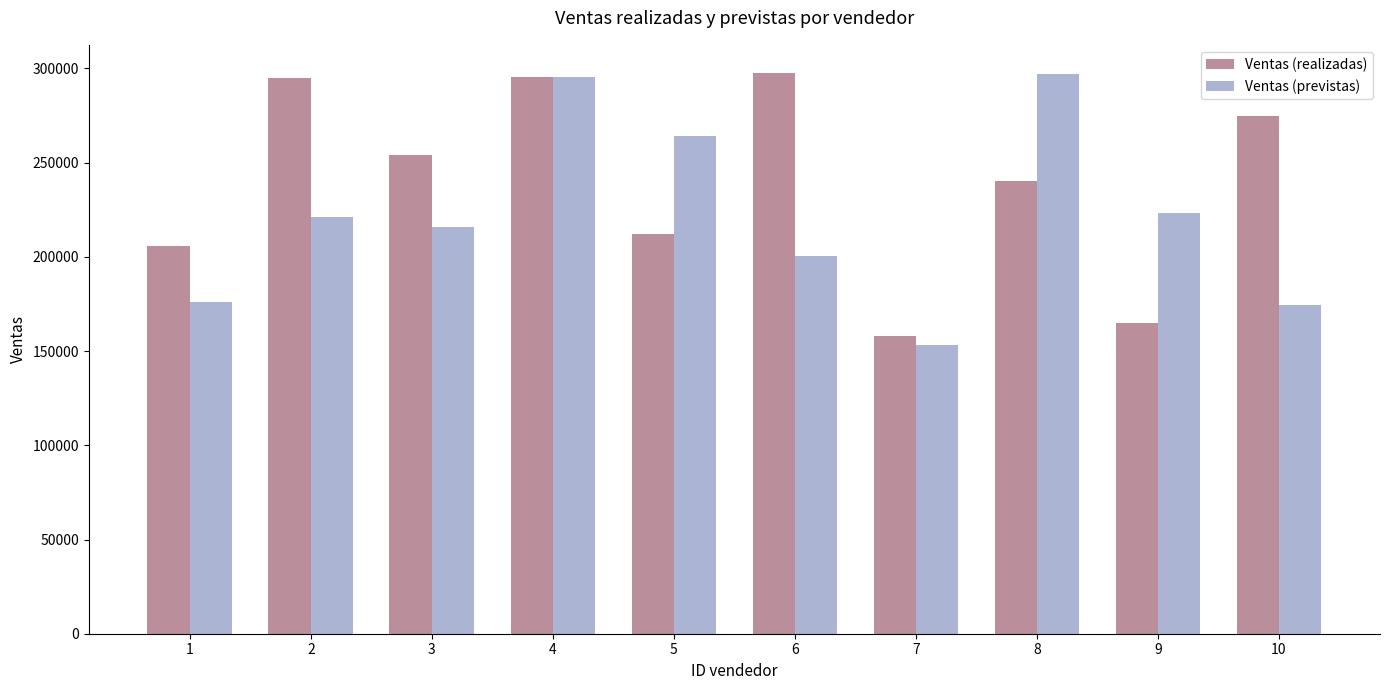

How many data points in Ventas (realizadas) are less than 253933?

5